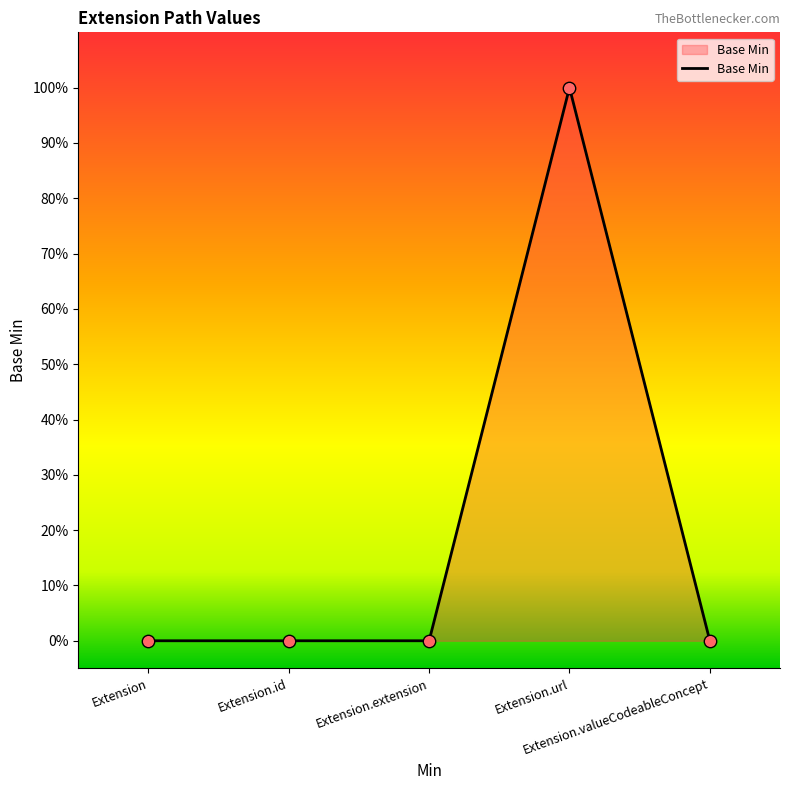

Between Extension.url and Extension.extension, which is larger?

Extension.url